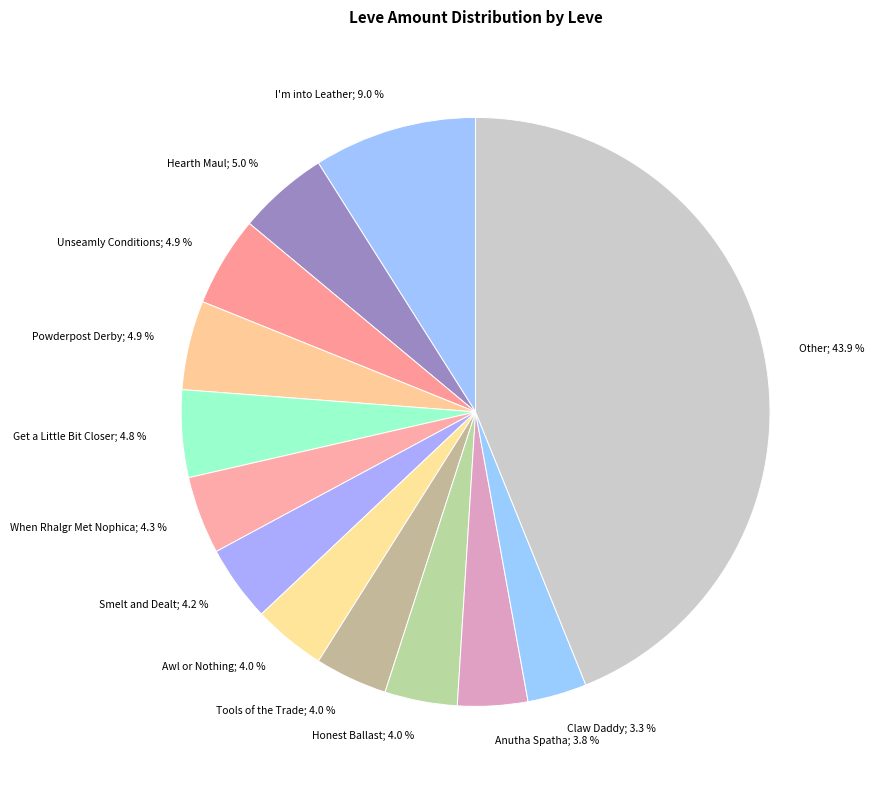

Count the number of slices in the pie.

13